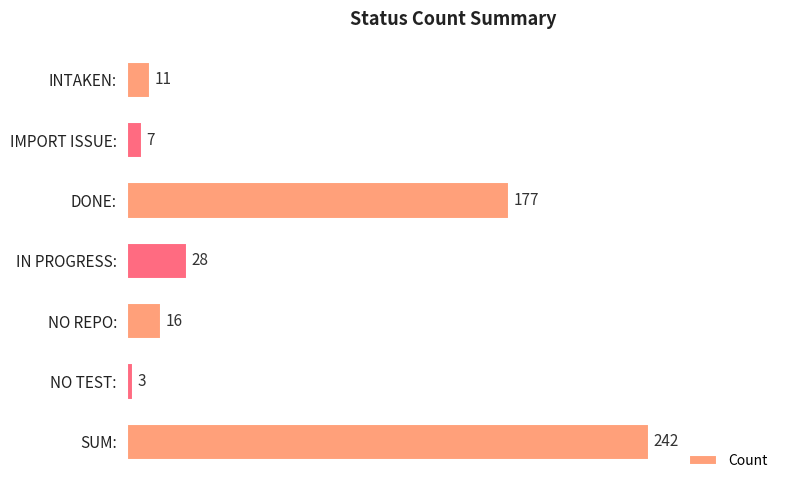

Where is the data nearest to the value 122?

DONE: